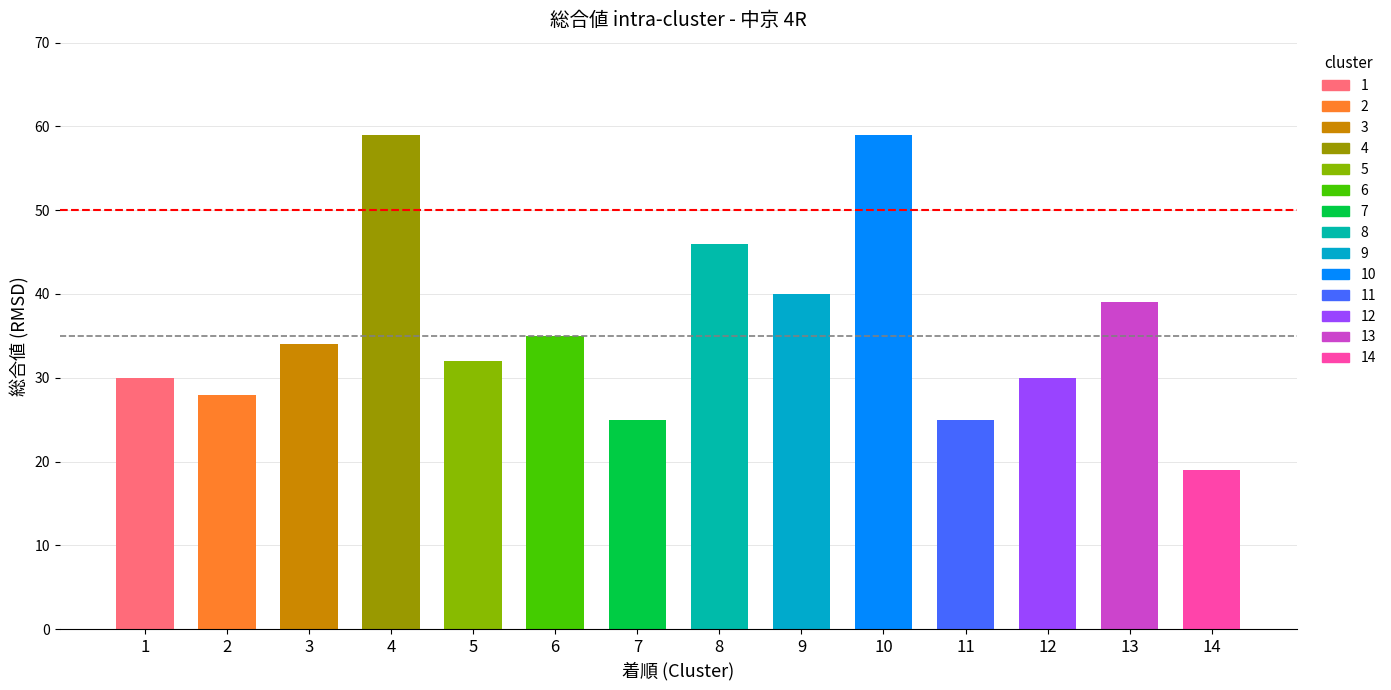

What is the difference between the second highest and minimum values?

40